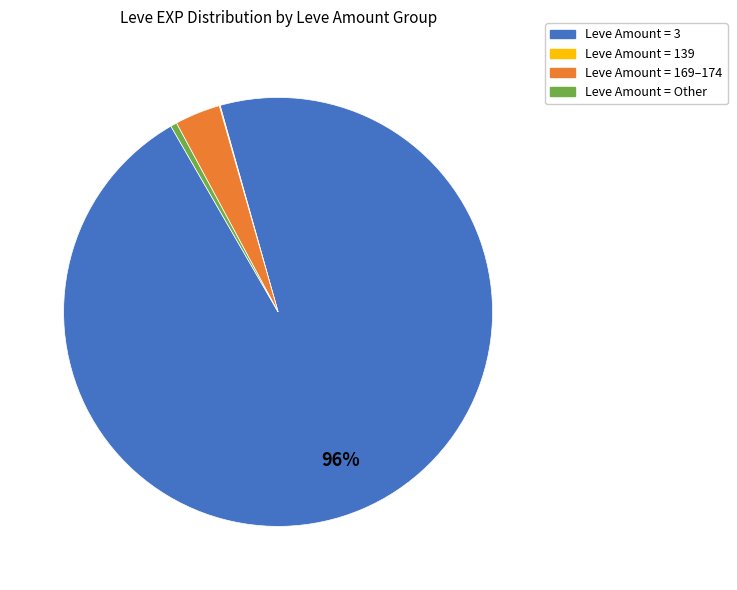

Is it true that Leve Amount = Other is 0% of the pie?

True